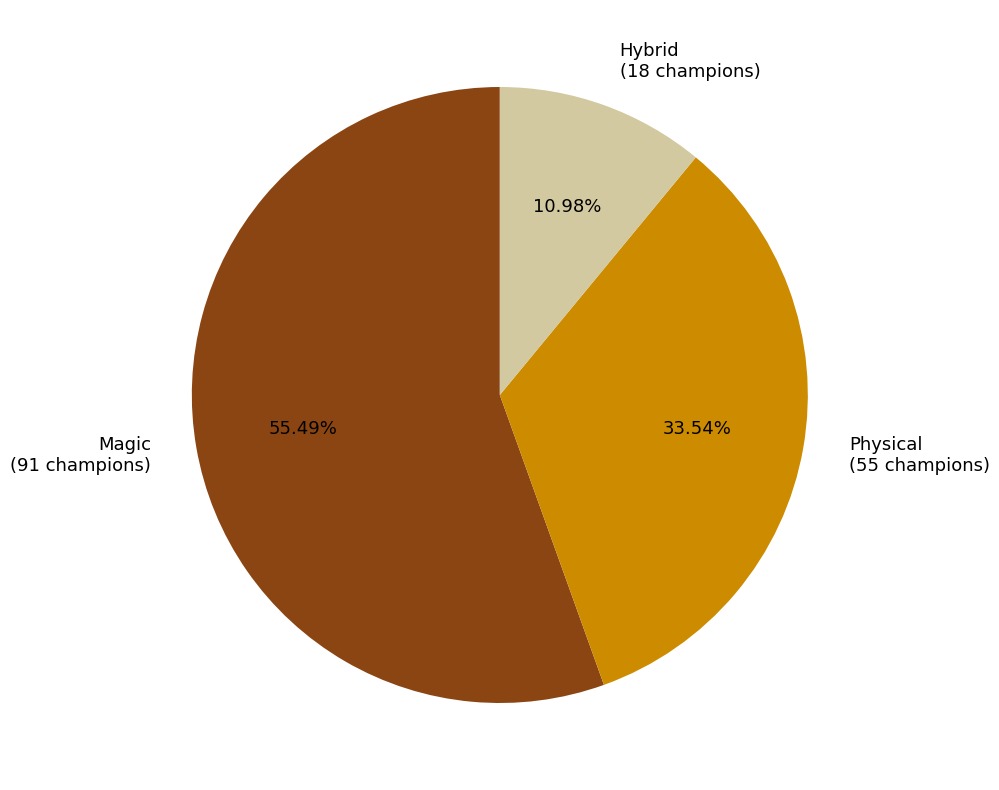

What portion of the pie excludes Physical?

66.5%